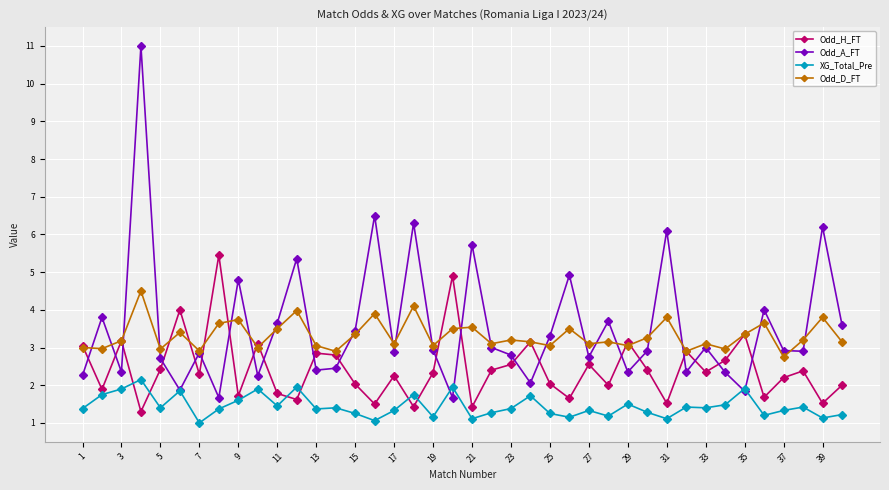

List the series in order of their peak value, lowest first.

XG_Total_Pre, Odd_D_FT, Odd_H_FT, Odd_A_FT